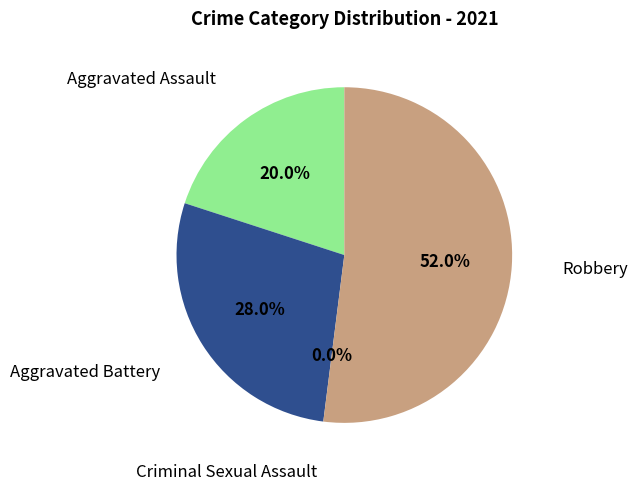

What portion of the pie excludes Robbery?

48.0%